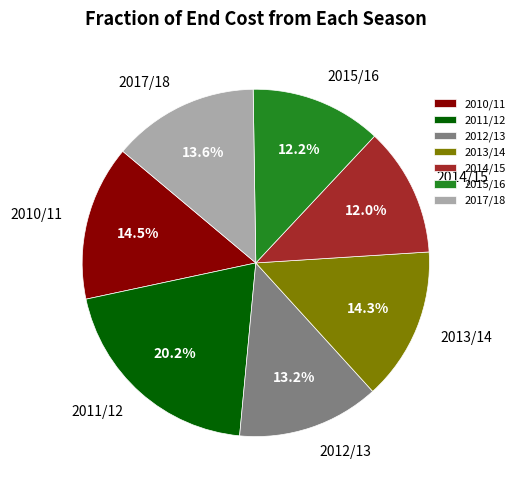

Which category has the biggest portion of the pie?

2011/12